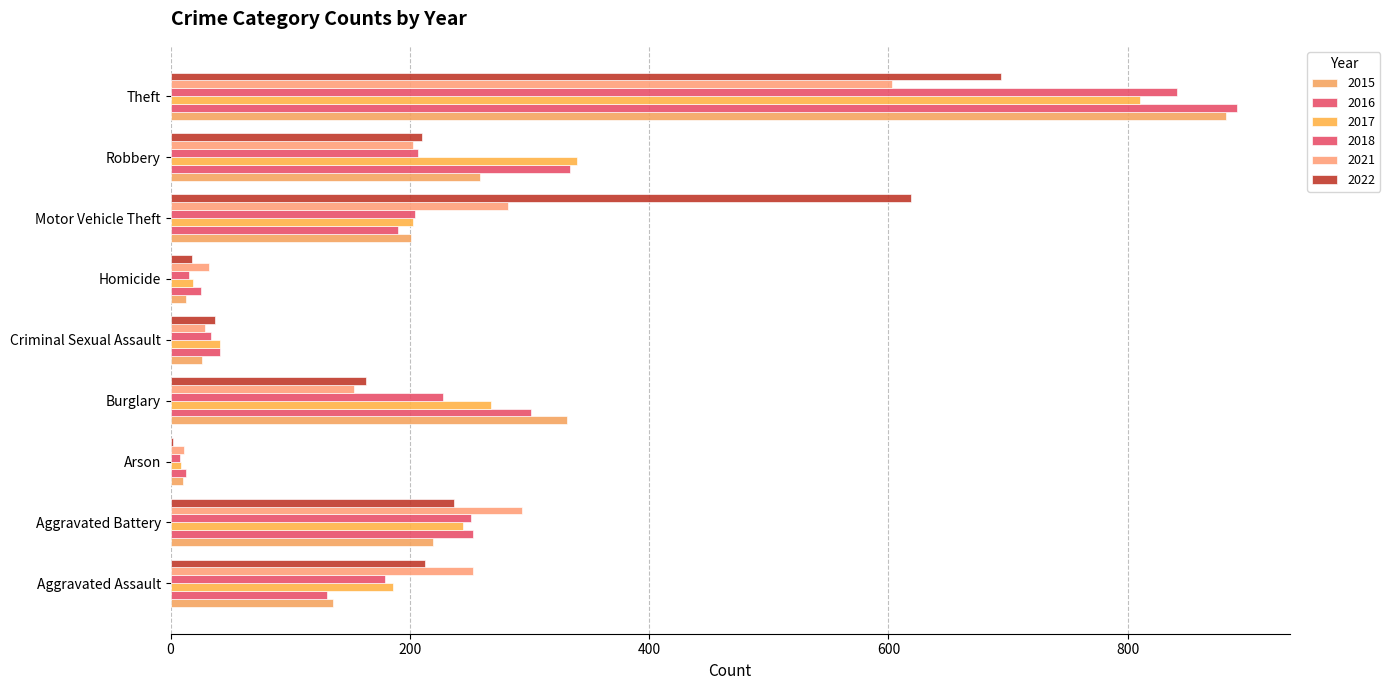

At how many categories does at least one series exceed 757?

1